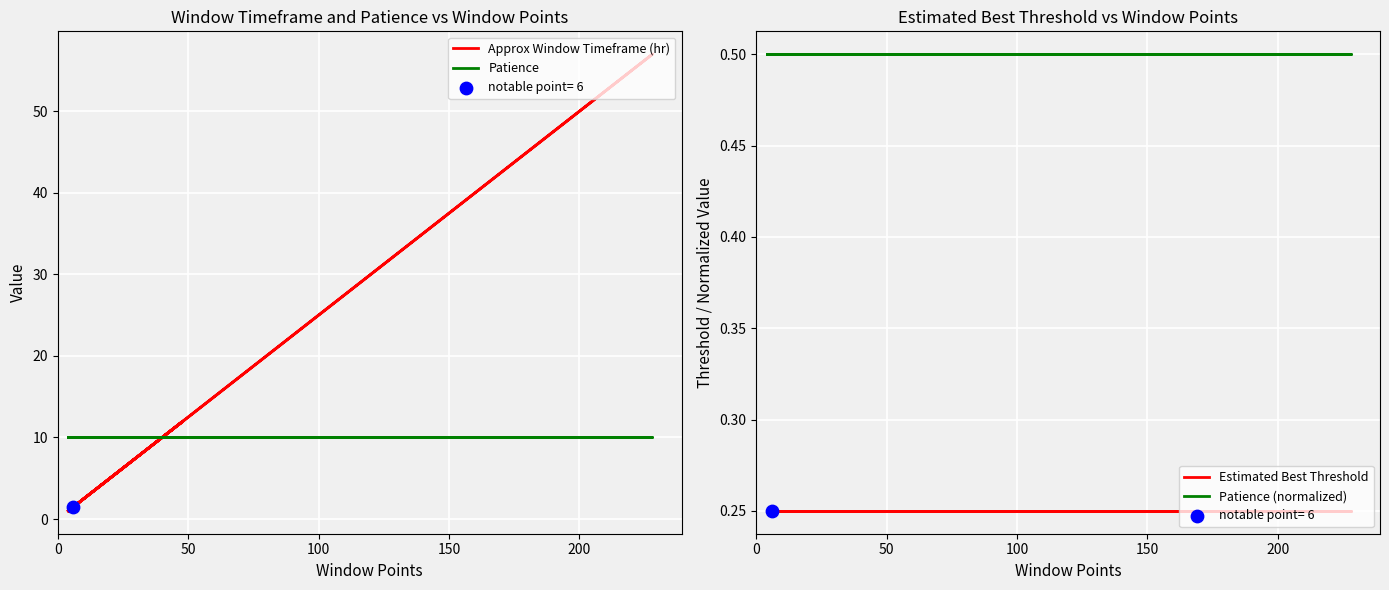

What are all the series names shown in the legend?

Approx Window Timeframe (hr), Patience, Estimated Best Threshold, Patience (normalized)